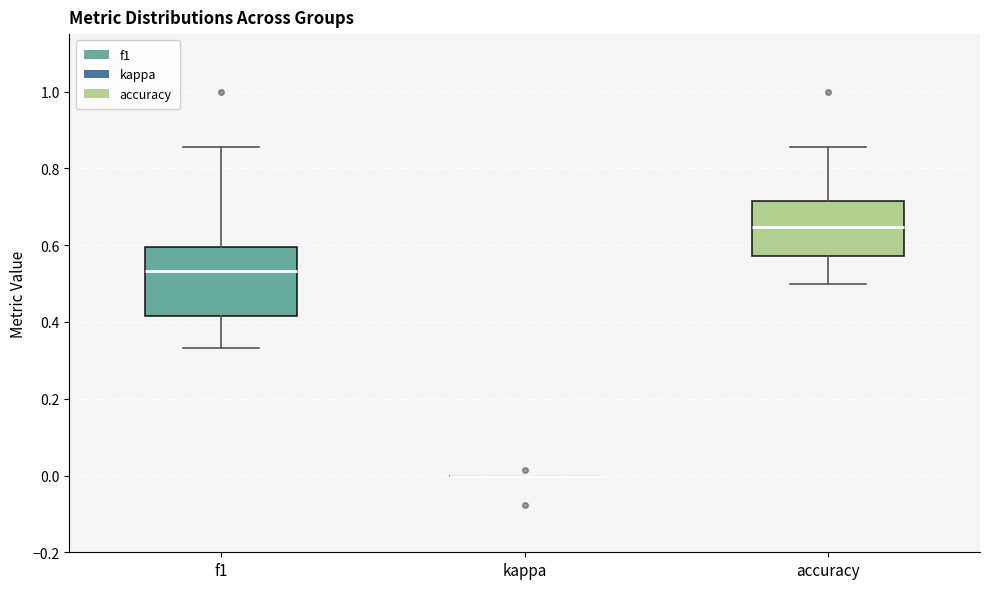

Which box is the tallest, from its lower edge to its upper edge?

f1